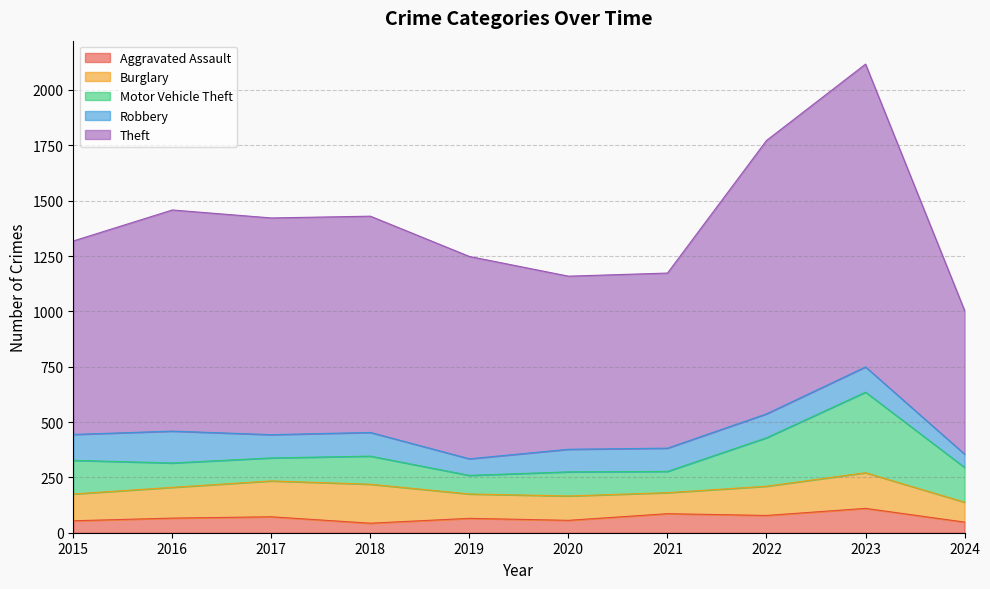

What is the value of the Theft point at the 2nd from the left?

999